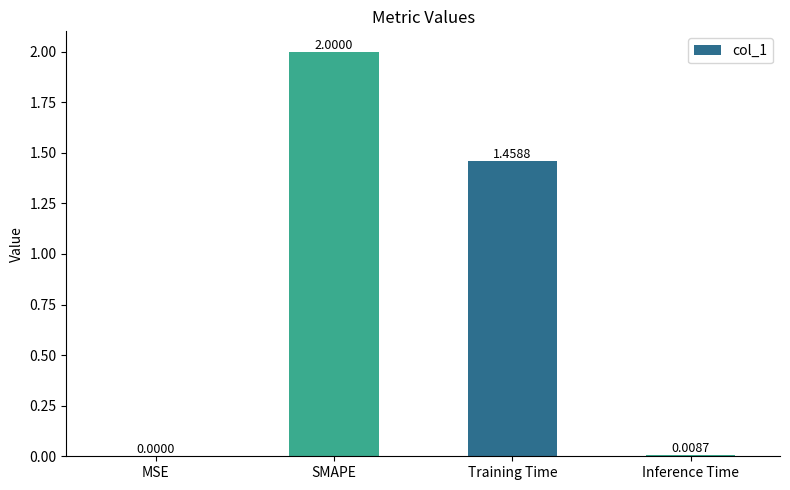

What is the change in value from MSE to SMAPE?

+2.0